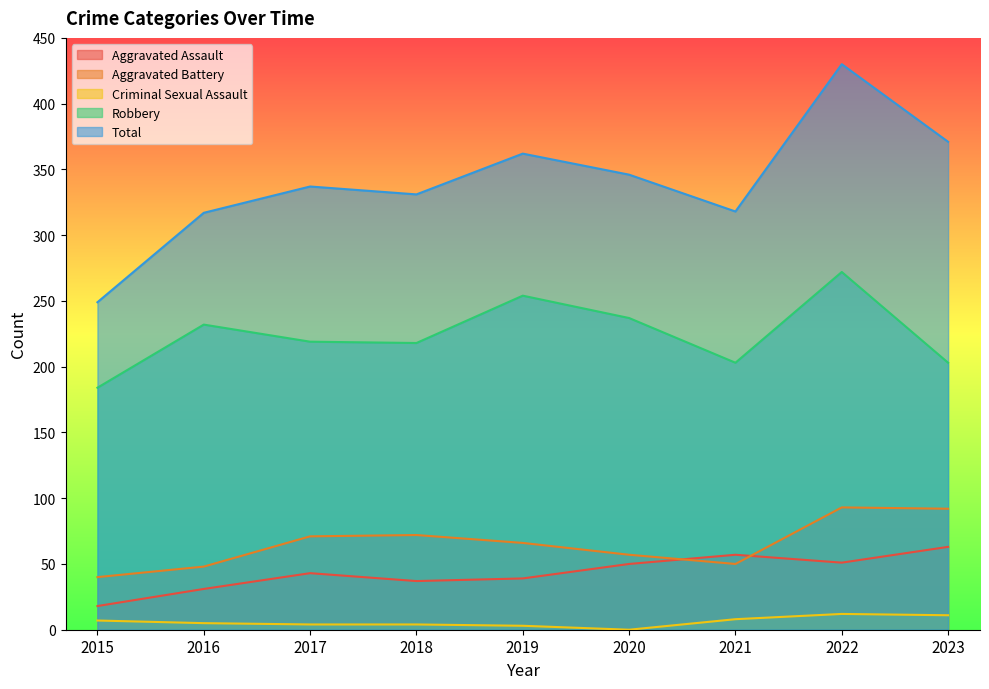

Where is the first local minimum for Aggravated Battery?

2021